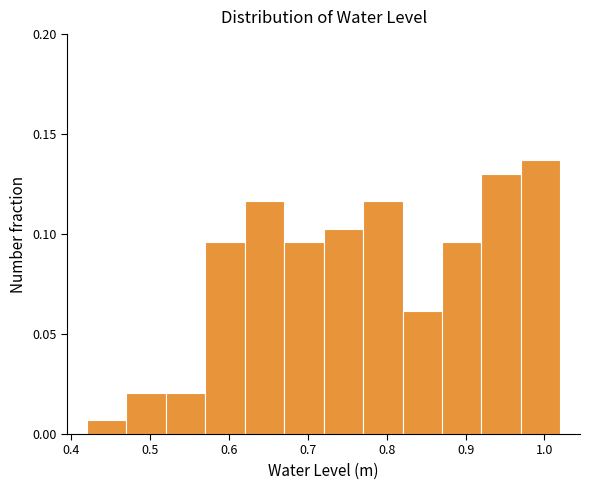

What is the height of the bar covering 0.97 to 1.02 on the x-axis? Neither the bar edges nor the heights are printed on the chart, so give them approximately, as read against the axes.

0.135